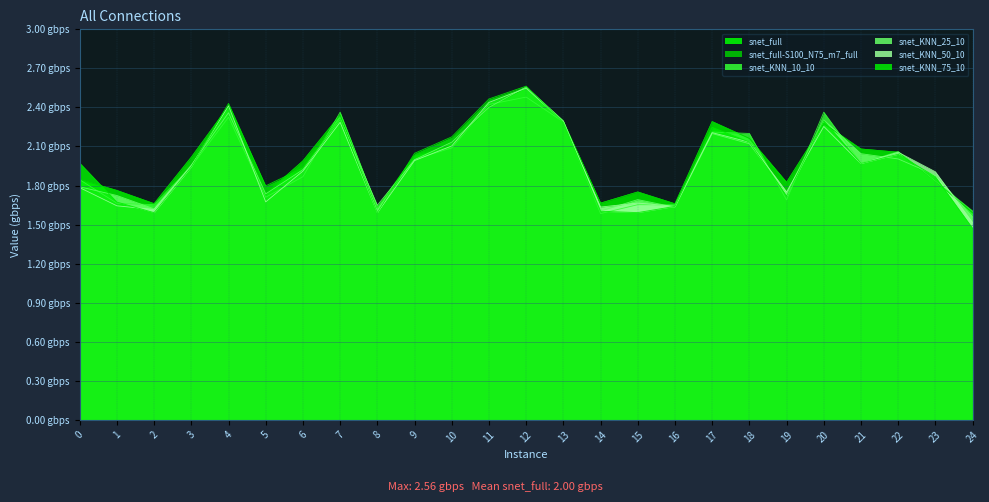

What is the sum of all snet_full values?

50.0